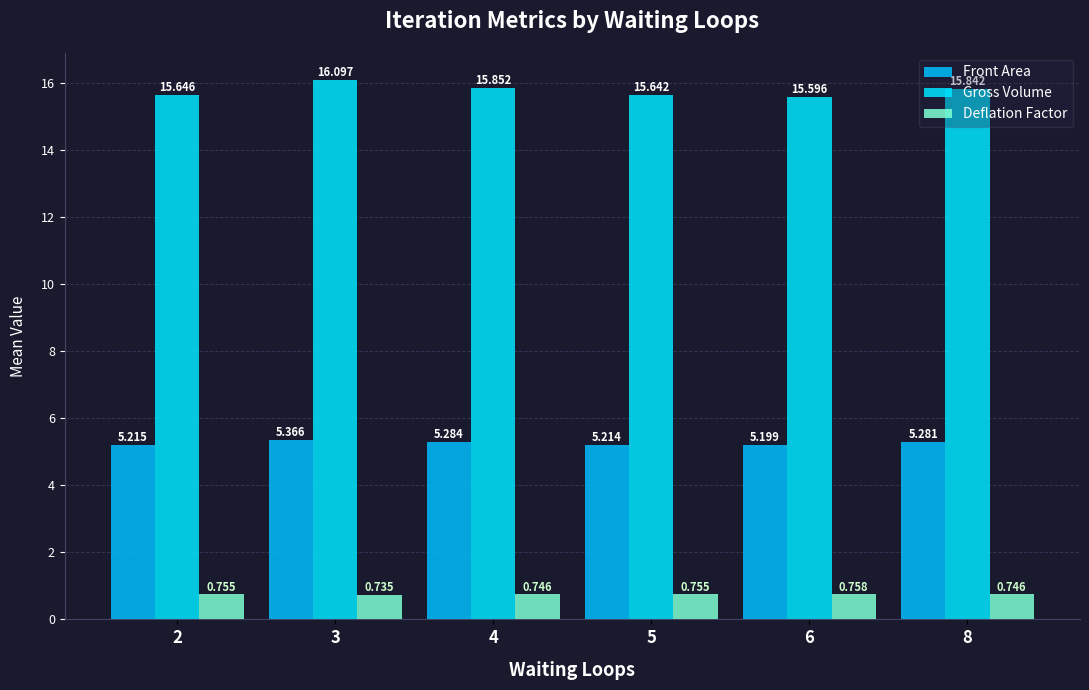

Between 2 and 3, which series saw the biggest shift?

Gross Volume